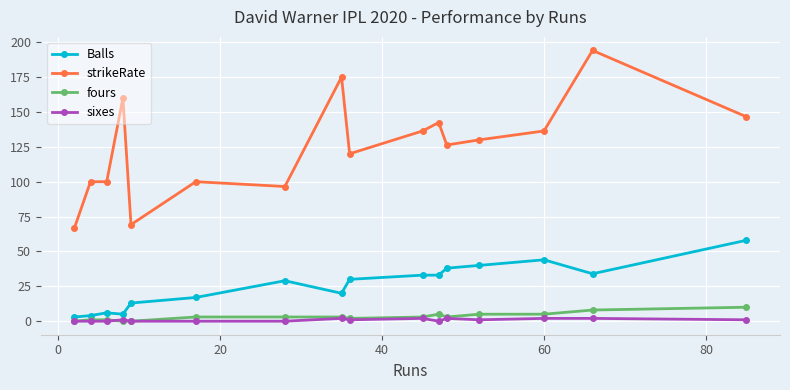

Count the number of categories in the chart.

16